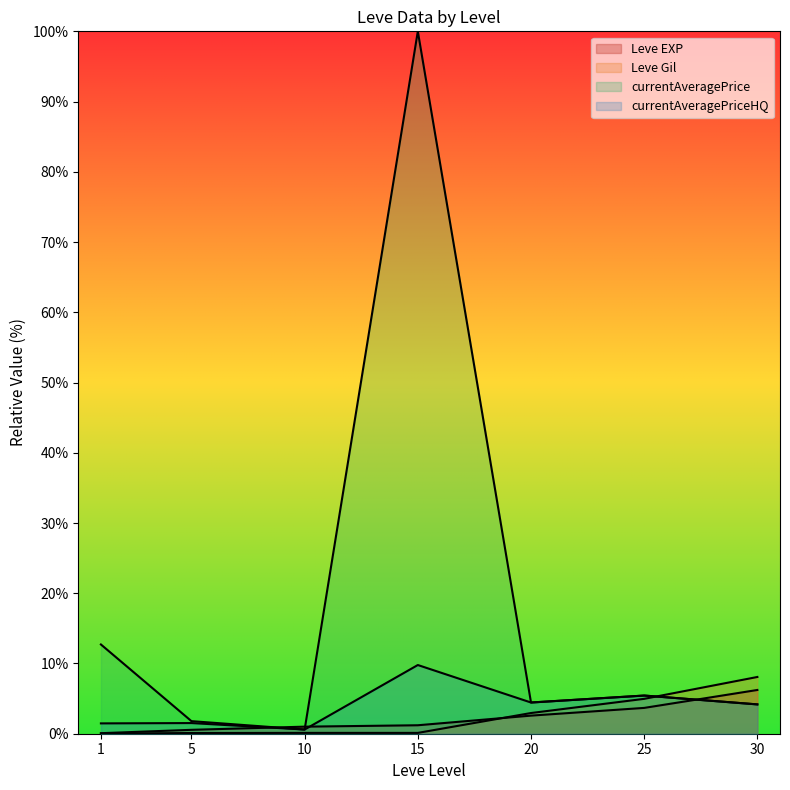

Which category has the lowest value in the currentAveragePriceHQ series?

10